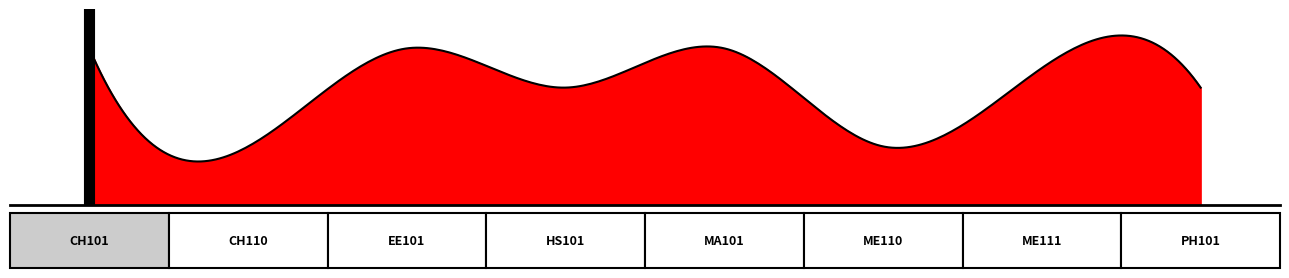

Where is the data nearest to the value 5?

HS101